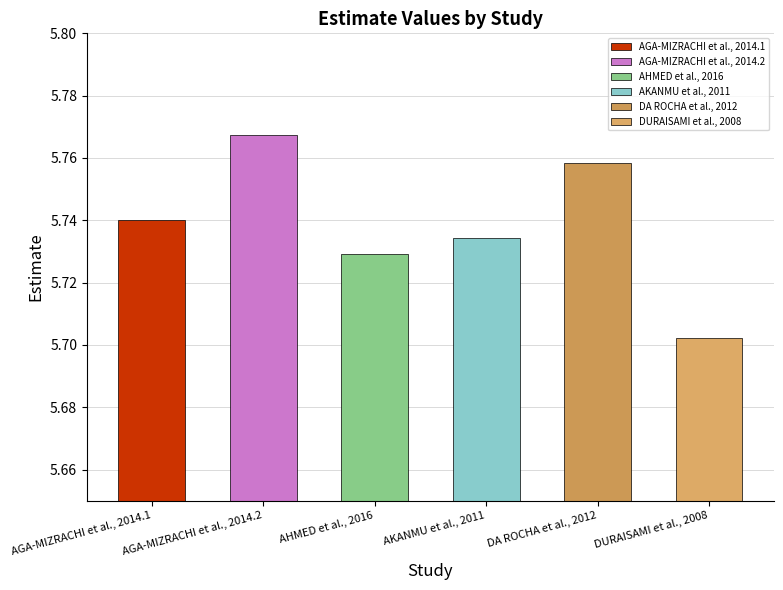

List the labels in order of value, smallest first.

DURAISAMI et al., 2008, AHMED et al., 2016, AKANMU et al., 2011, AGA-MIZRACHI et al., 2014.1, DA ROCHA et al., 2012, AGA-MIZRACHI et al., 2014.2